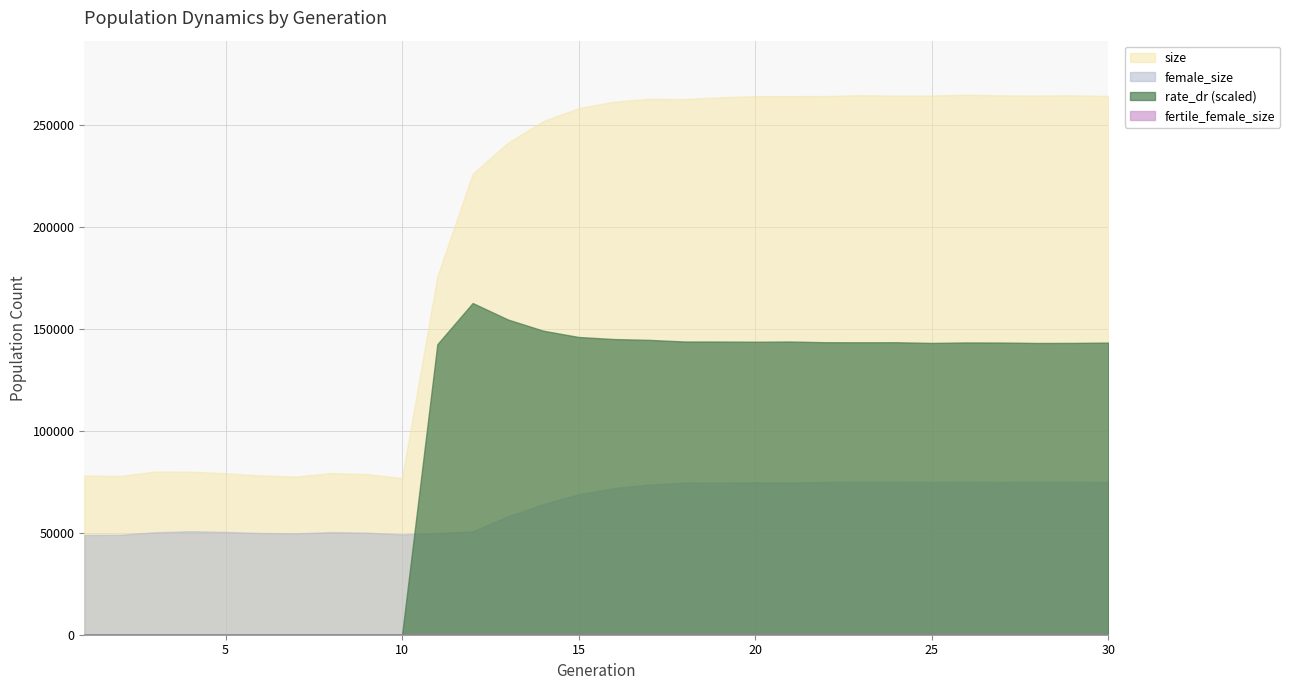

True or false: fertile_female_size and female_size cross at least once.

False